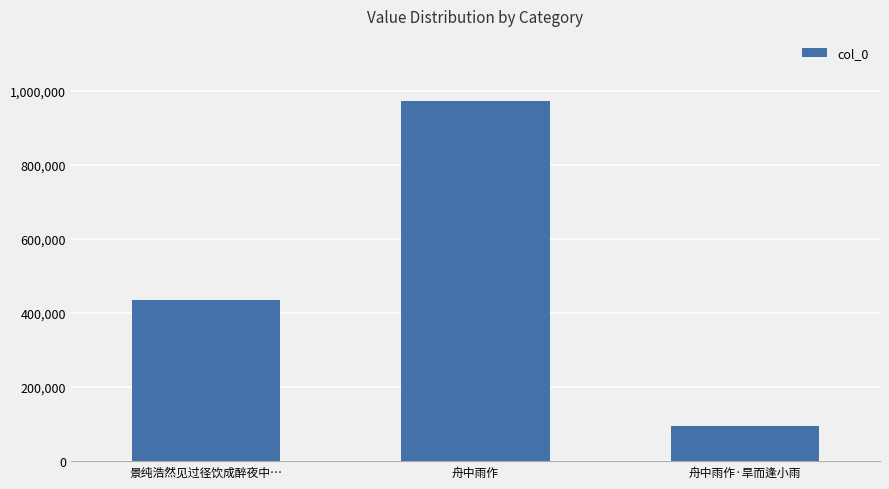

What is the label of the 1st bar from the right?

舟中雨作·旱而逢小雨